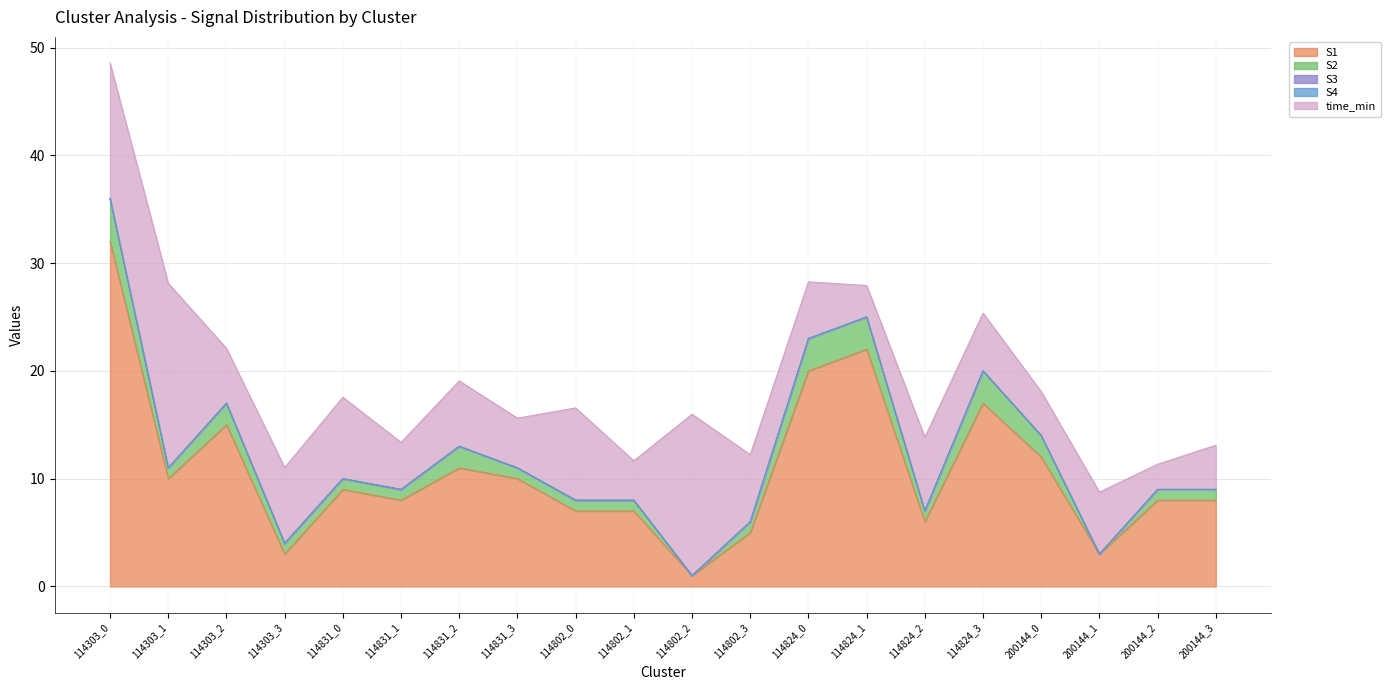

True or false: S3 and S1 cross at least once.

False